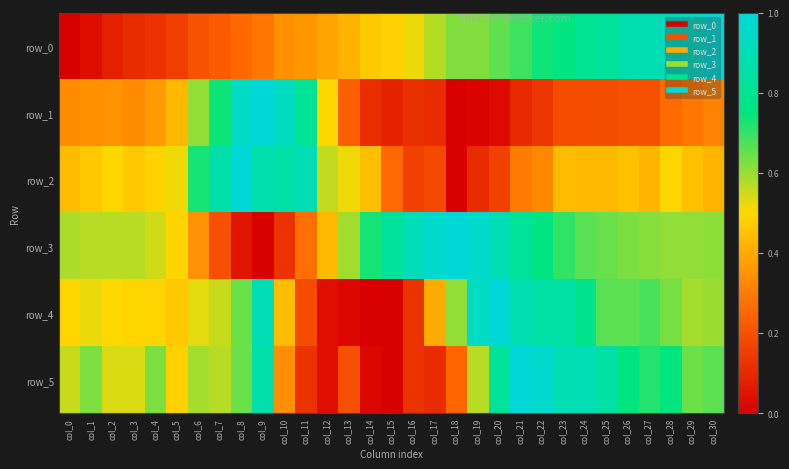

What is the difference between the highest and lowest values at col_15?

0.8